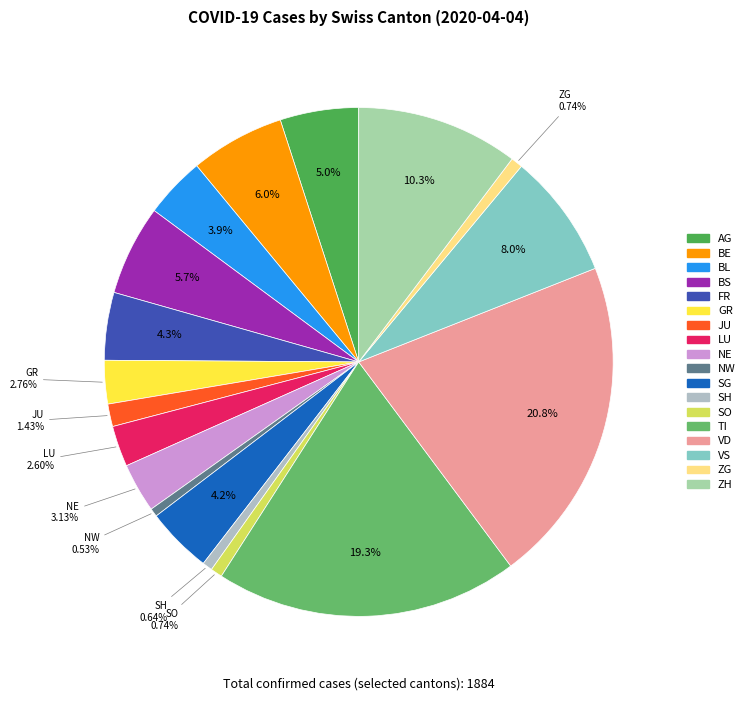

How many slices are in this pie chart?

18